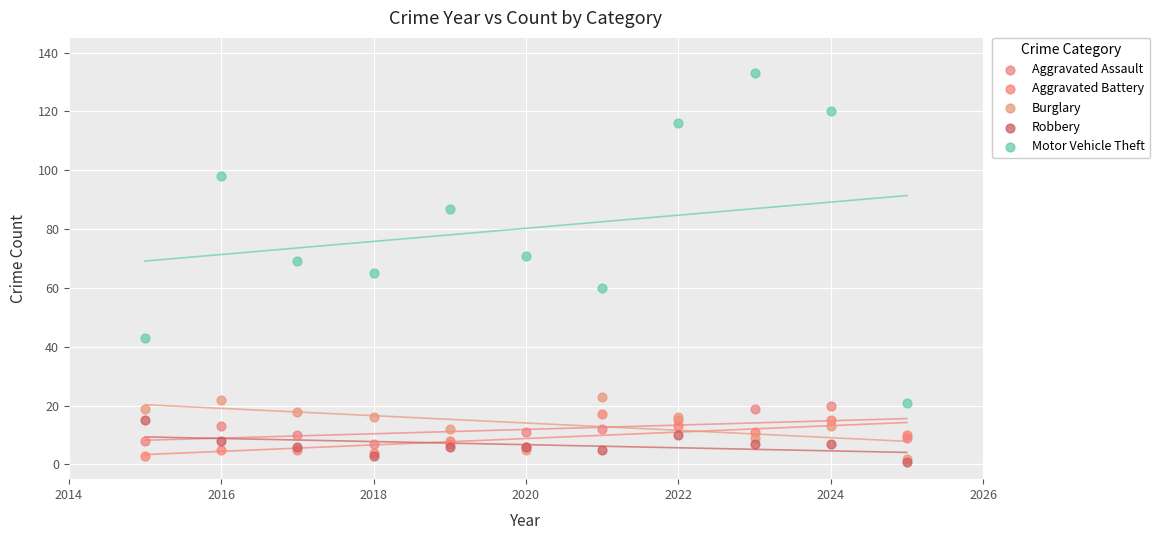

What are all the series names shown in the legend?

Aggravated Assault, Aggravated Battery, Burglary, Robbery, Motor Vehicle Theft